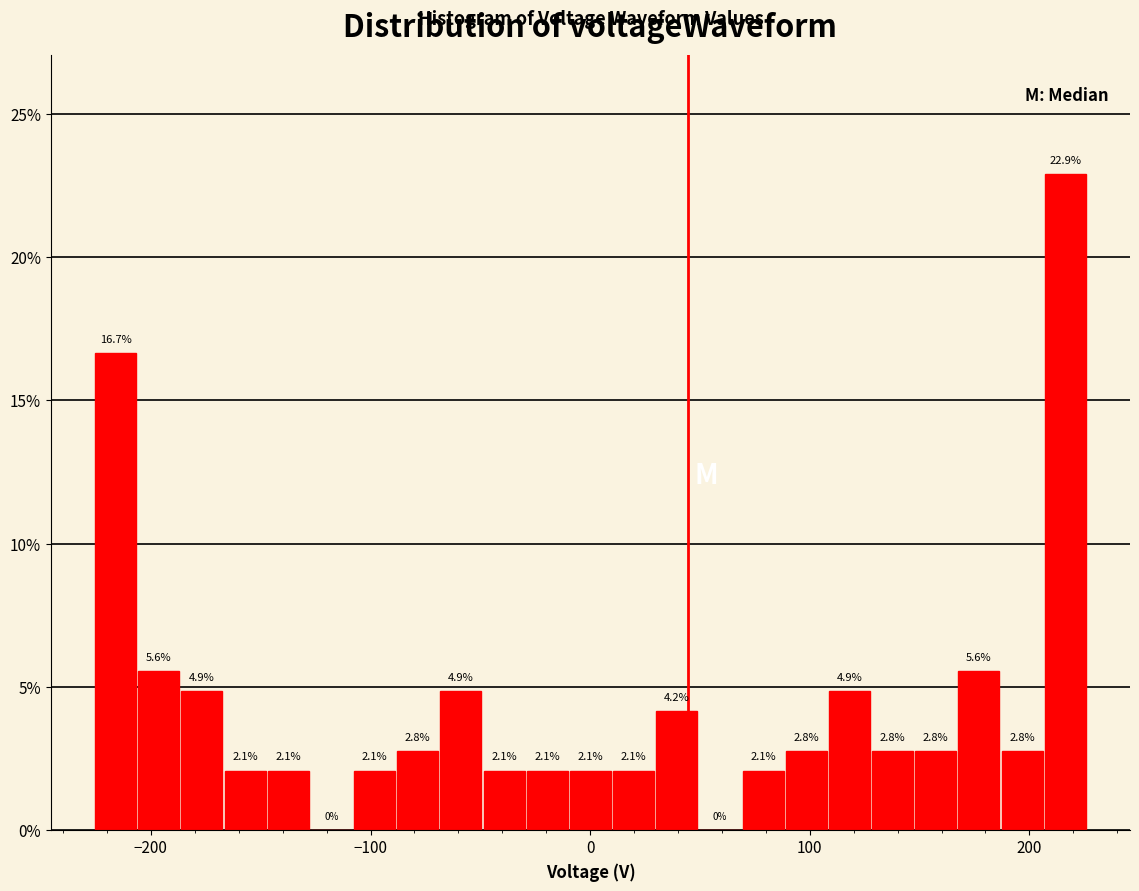

Around what value on the x-axis is the tallest bar? Give the approximate position of its centre, as read against the axis.

220